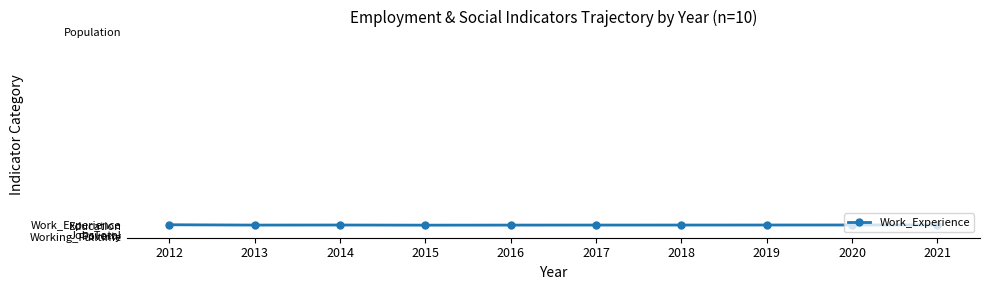

At which label is the value closest to 775?

2020